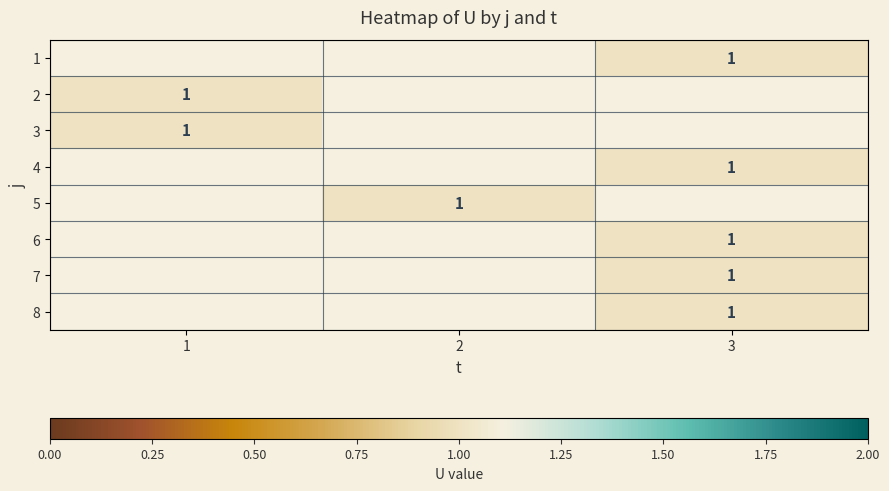

How many data points does each series have?

3